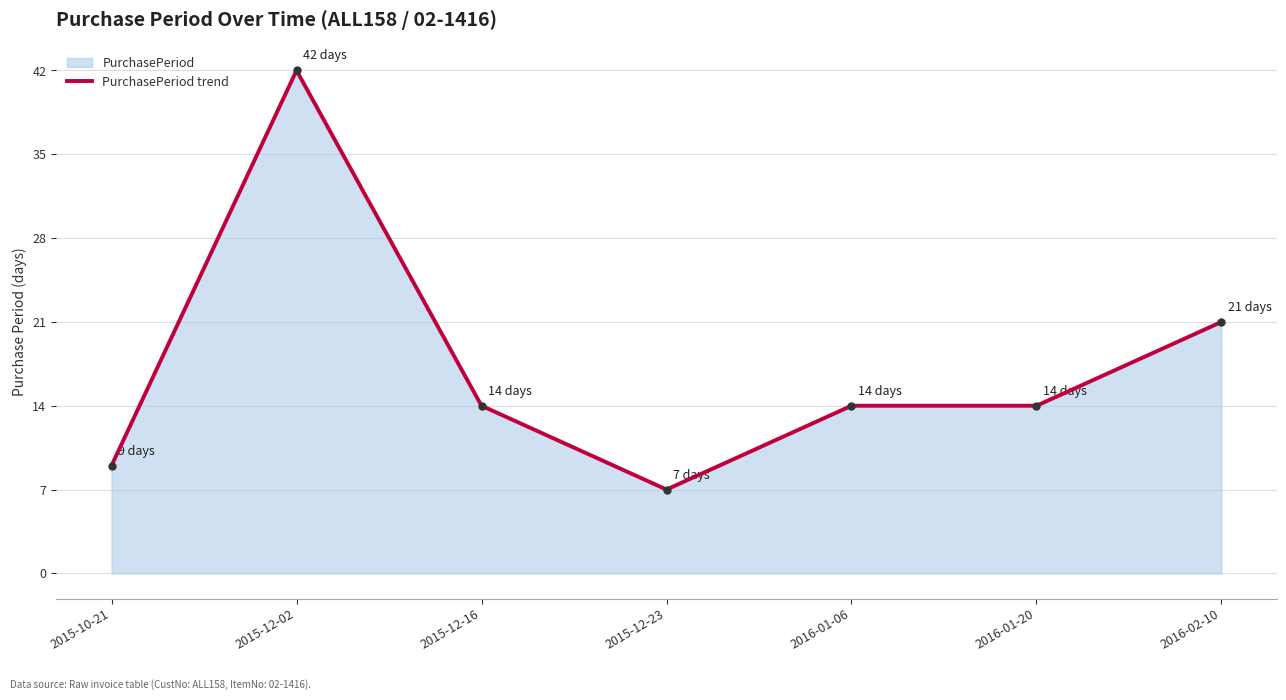

How many categories are shown in the chart?

7